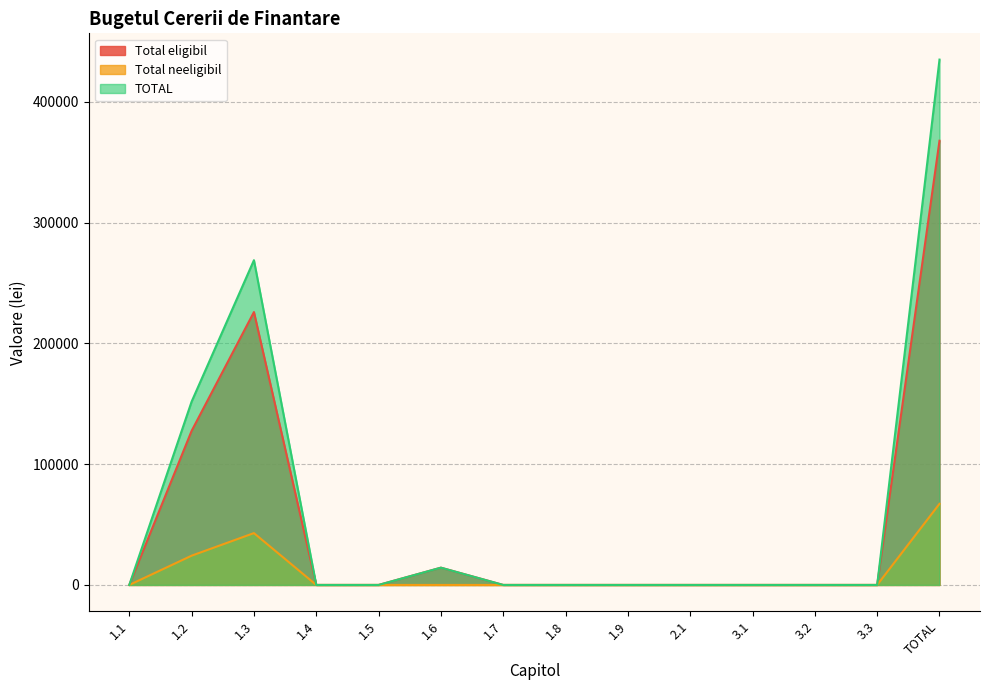

Rank the series by their average value, from lowest to highest.

Total neeligibil, Total eligibil, TOTAL